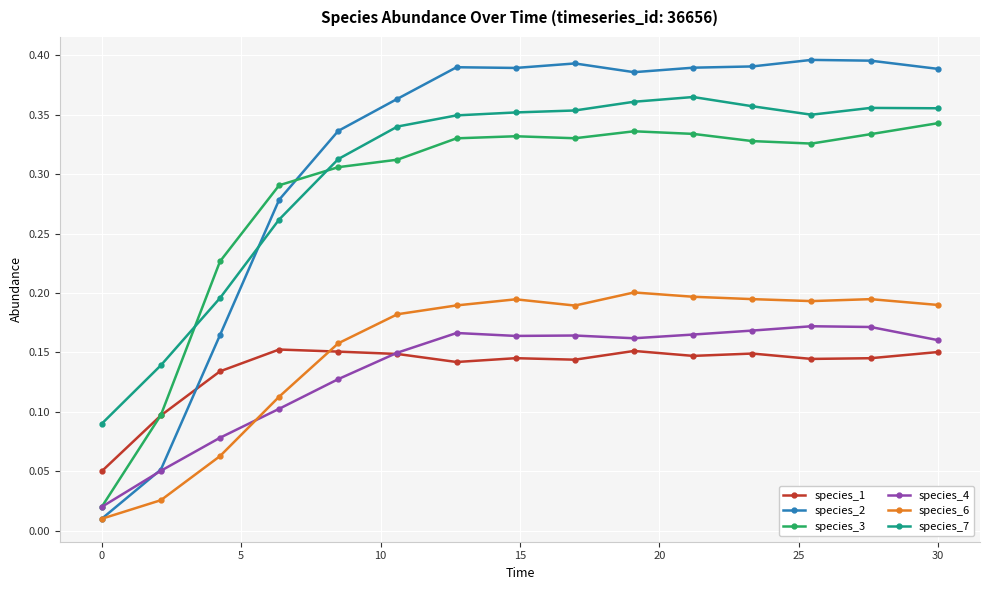

Which series has the widest spread of values?

species_2